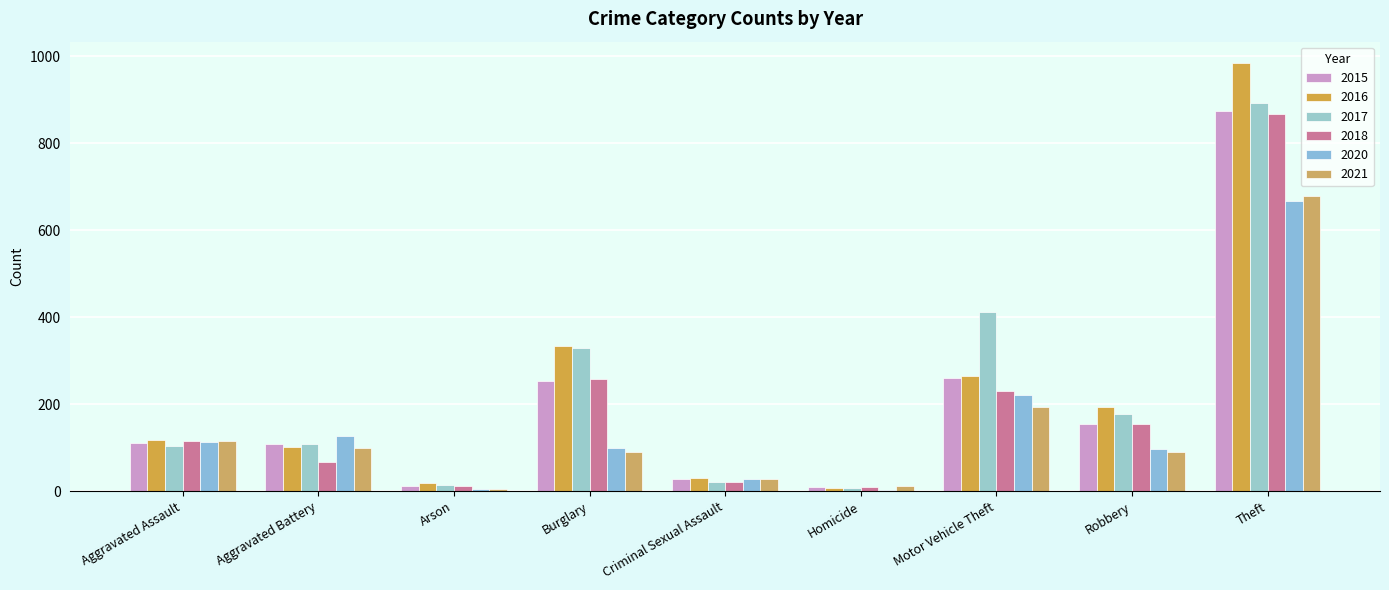

Which series has the largest total across all categories?

2017